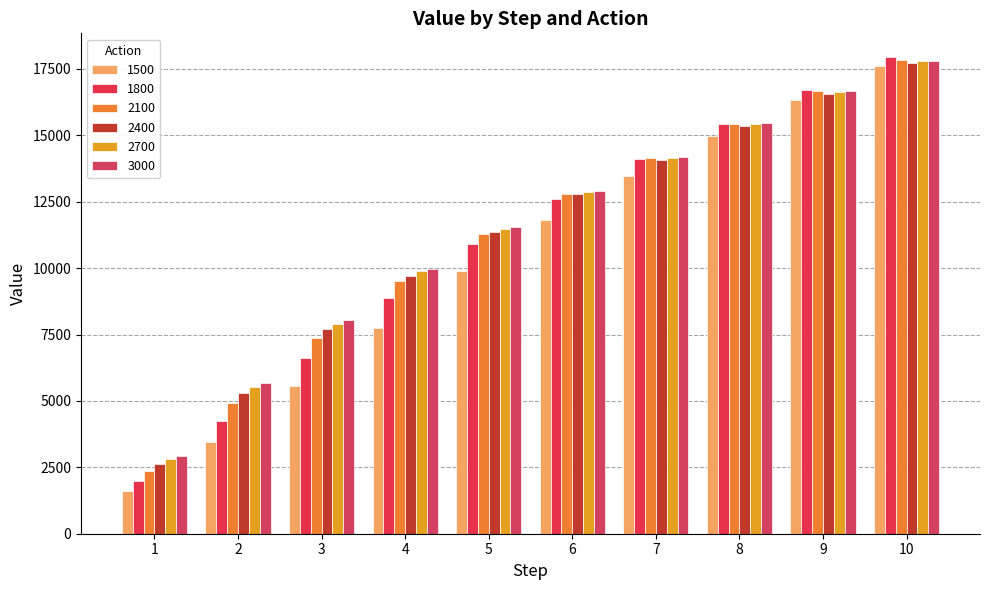

Reading left to right, transcribe all the data shown in this chart.

1500: 1601.4	3446.5	5549.4	7763.4	9892.9	11809.0	13486.0	14971.8	16331.9	17609.5
1800: 1980.3	4235.7	6620.3	8894.2	10898.4	12608.4	14092.1	15443.8	16723.5	17945.3
2100: 2369.9	4928.4	7380.2	9515.0	11291.5	12791.2	14134.5	15416.1	16656.8	17837.3
2400: 2640.5	5307.5	7712.2	9723.1	11370.6	12777.6	14072.9	15338.3	16565.2	17722.6
2700: 2804.6	5513.0	7900.2	9875.6	11489.9	12875.3	14160.9	15423.8	16647.2	17798.0
3000: 2940.1	5669.7	8031.8	9969.5	11550.9	12915.8	14192.7	15453.9	16673.5	17817.5